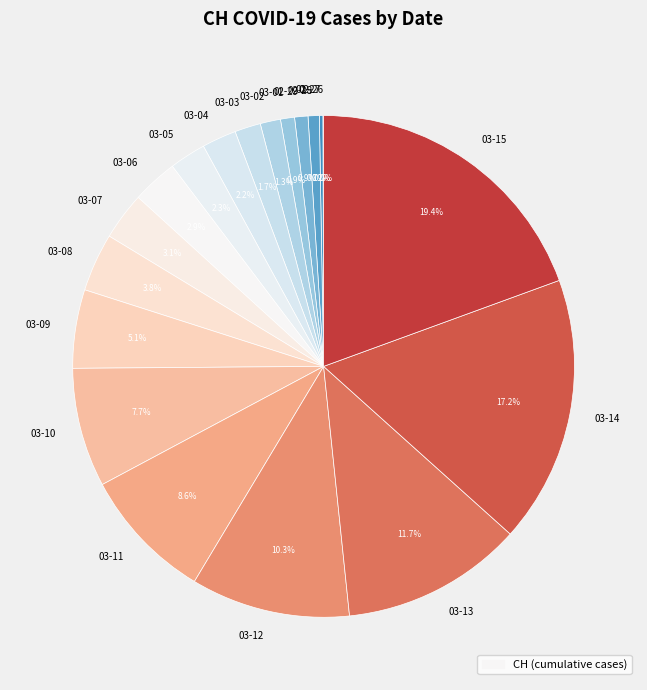

What portion of the pie excludes 03-14?

82.8%